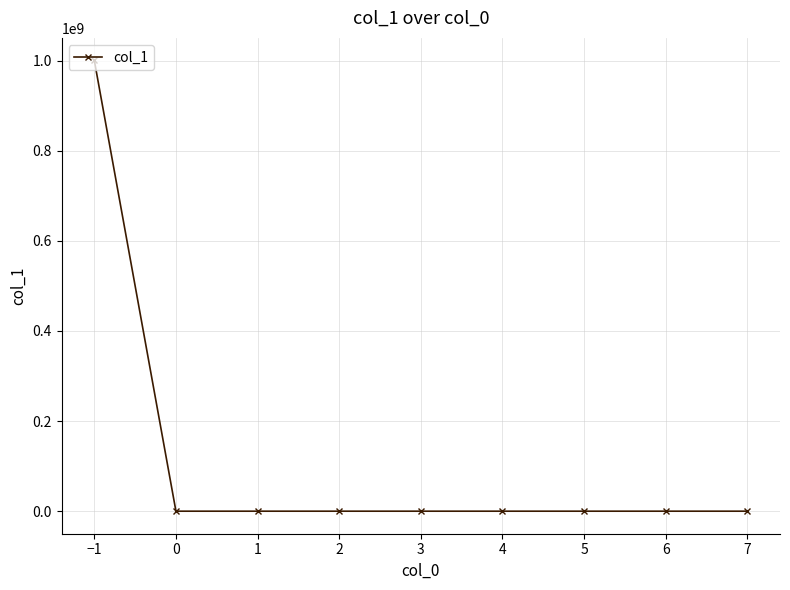

The value at −1 is 1000402014. True or false?

True